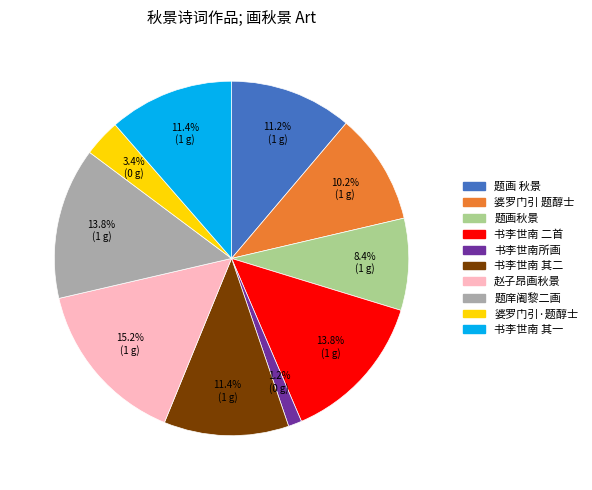

Does any single category account for the majority?

No